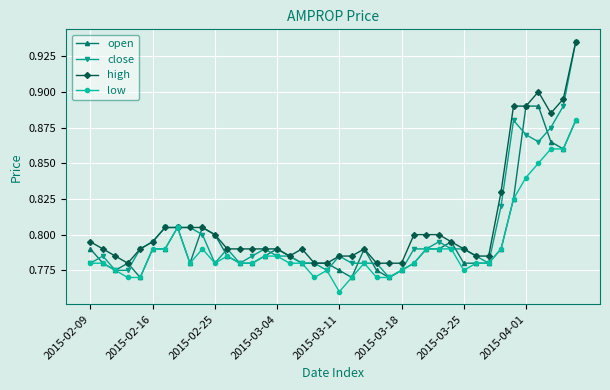

Rank the series by their average value, from highest to lowest.

high, close, open, low